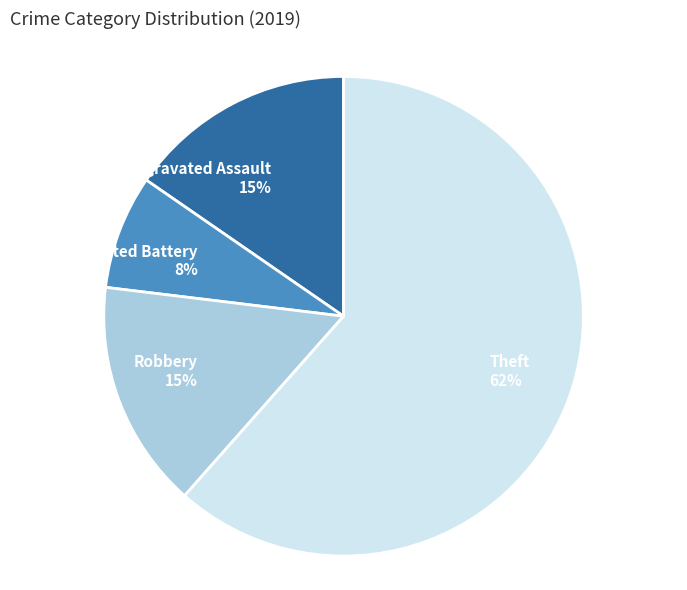

To the nearest percent, what is the average slice percentage?

25%